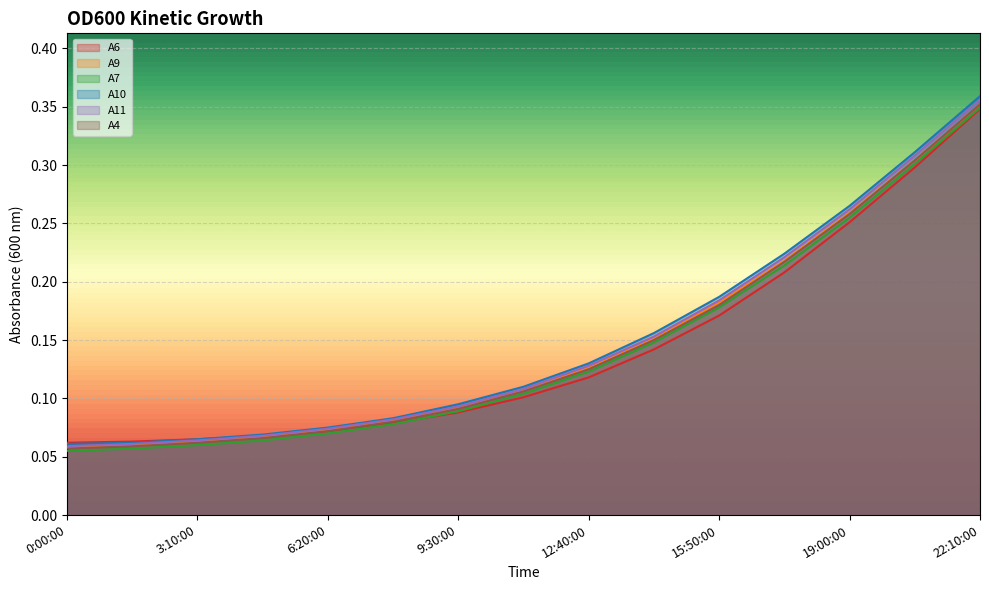

What is the label of the 10th point from the left?

14:15:00